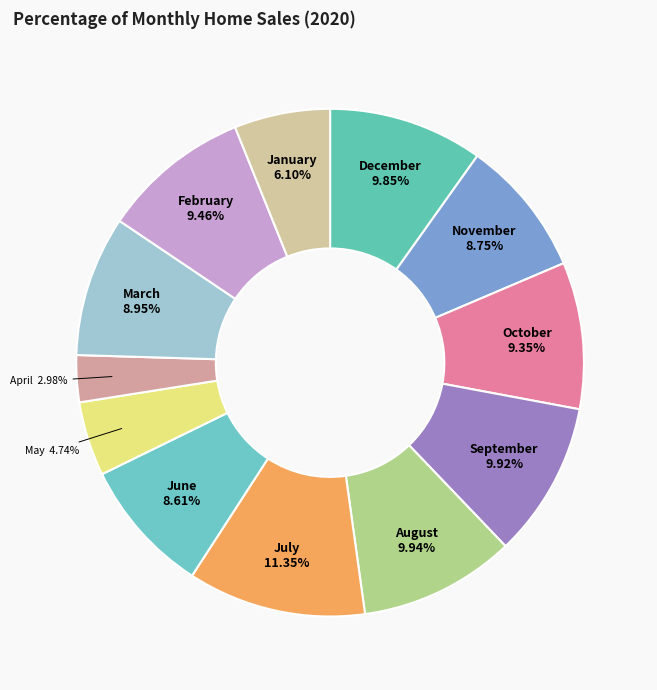

Combined, what portion of the pie is September and April?

12.9%